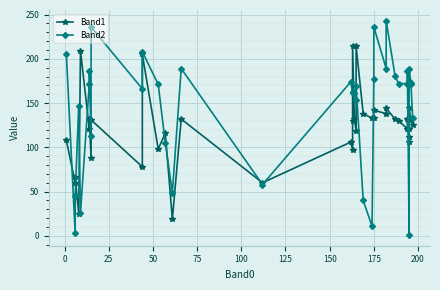

Is the value of Band2 at 27 greater than the value of Band1 at 19?

No